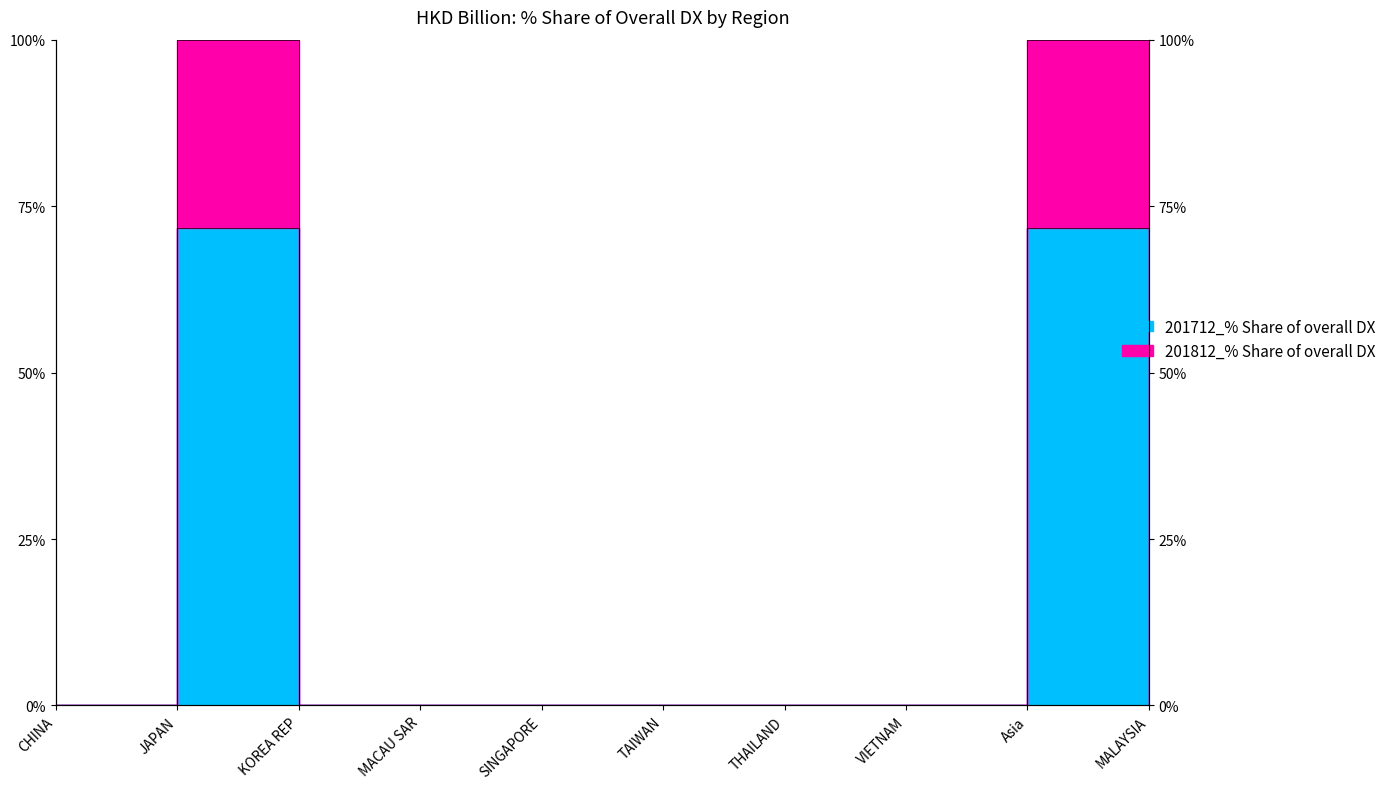

What position from the right is JAPAN?

9